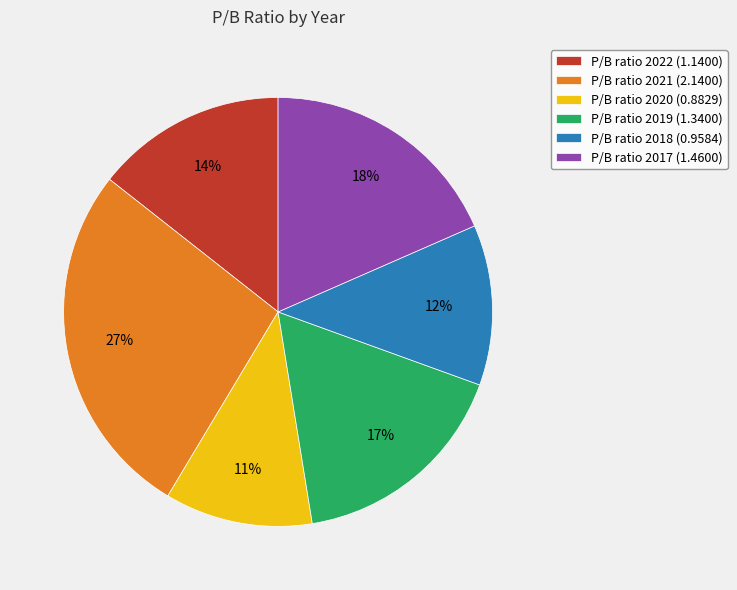

How many segments does this pie chart have?

6